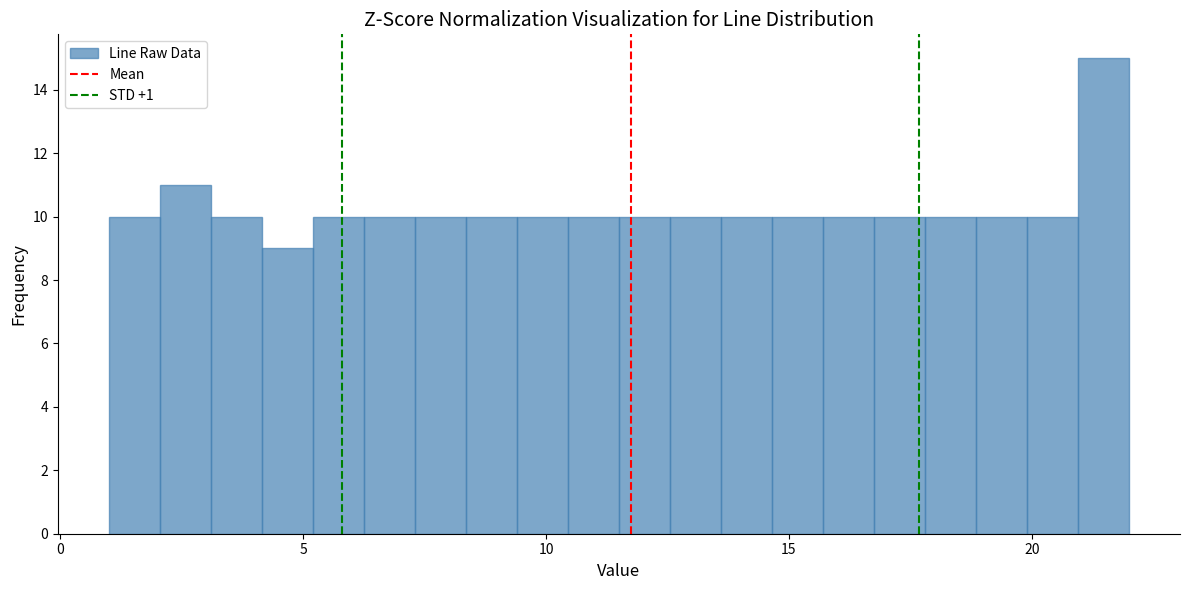

Read against the x-axis, roughly where is the centre of the tallest bar?

21.5